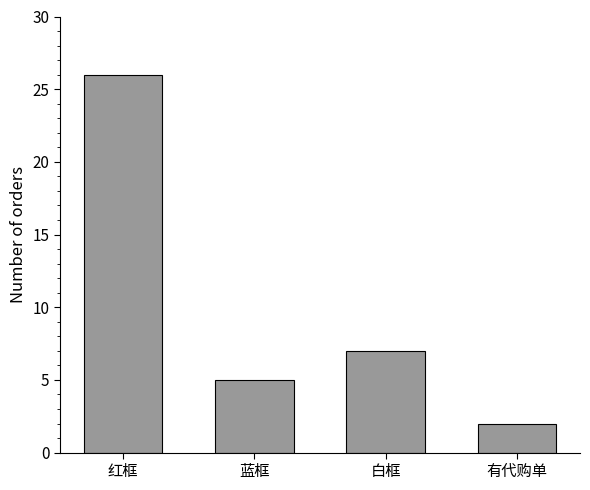

True or false: the data shows 44 at 红框.

False